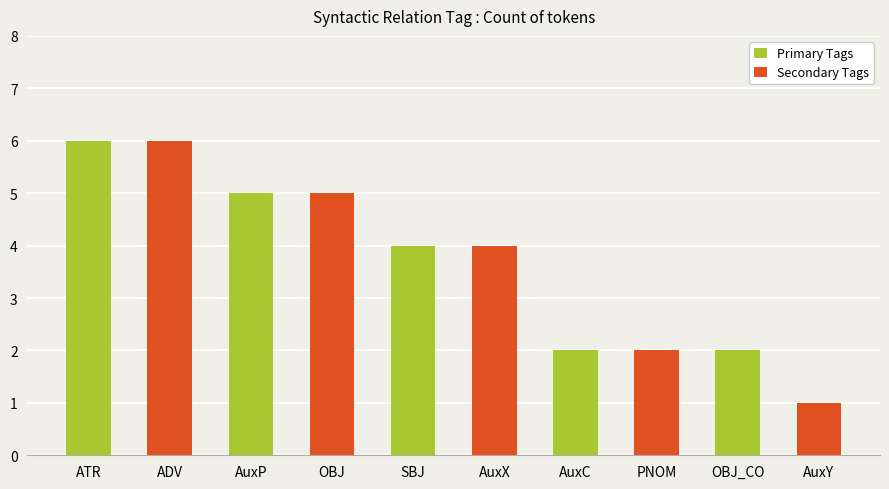

What is the total value across all series at AuxC?

4